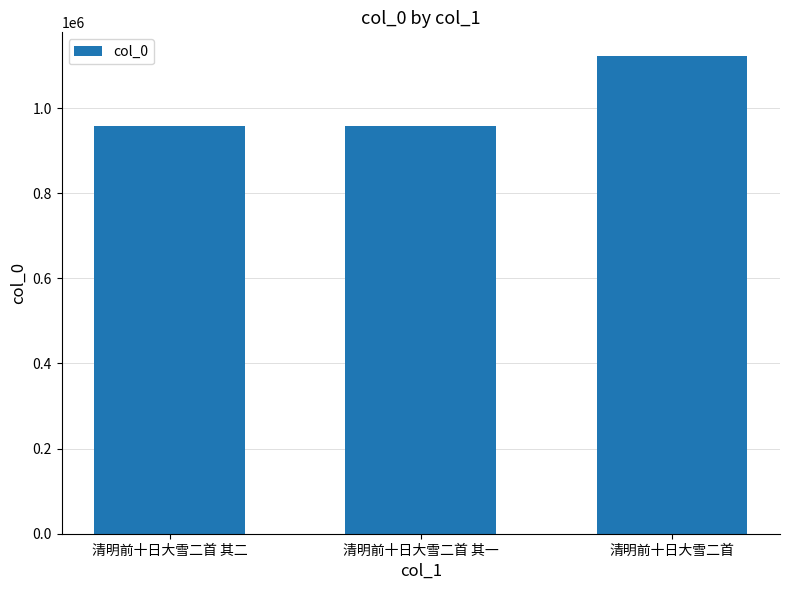

Where is the data nearest to the value 1040078?

清明前十日大雪二首 其一